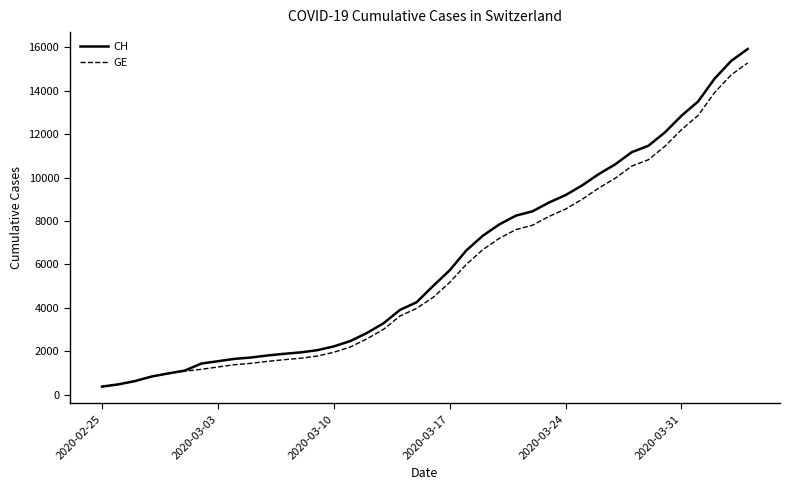

What is the maximum value shown in the chart?

15926